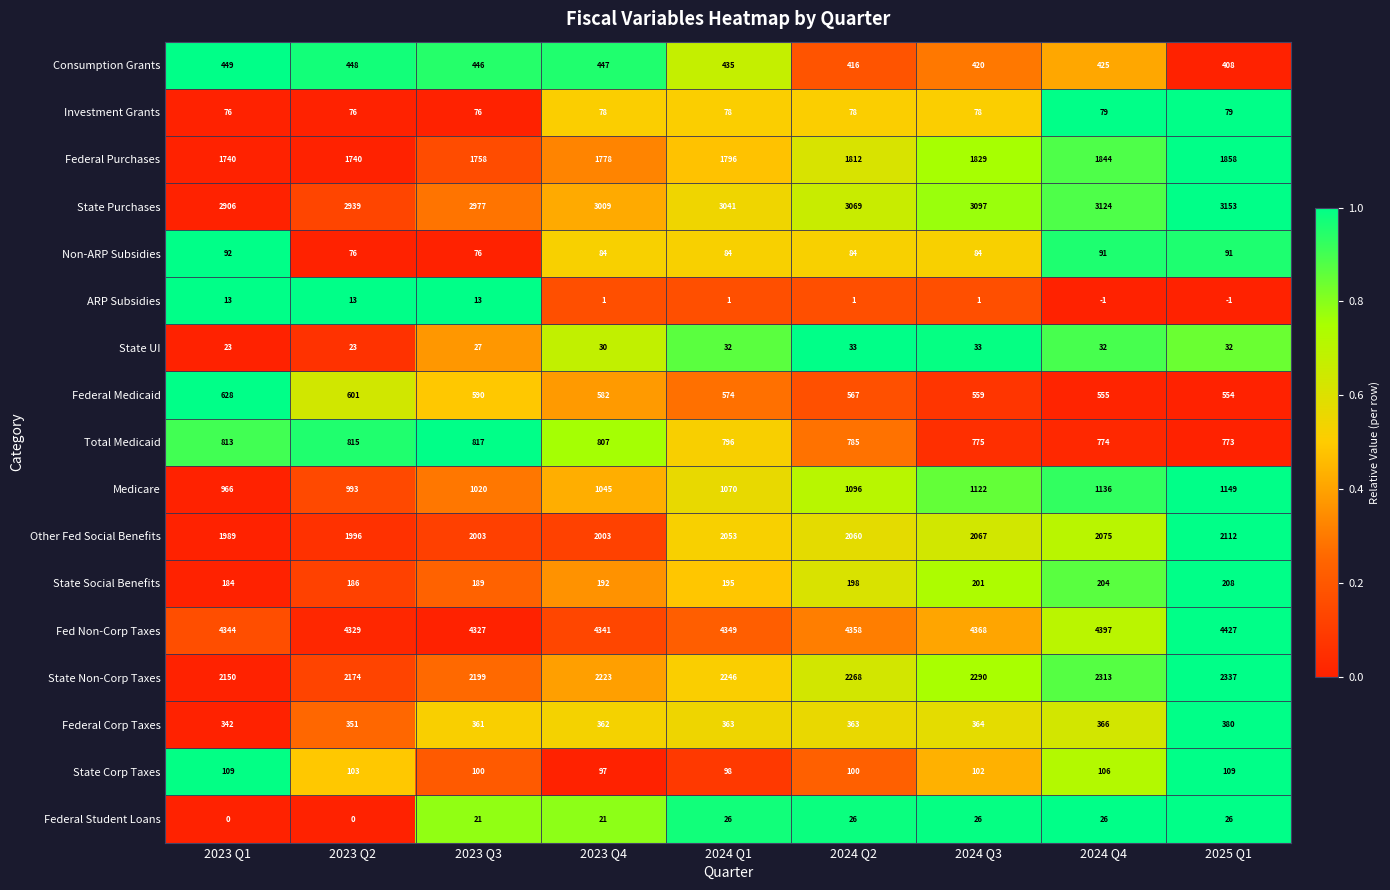

What is the total value across all series at 2024 Q3?

17416